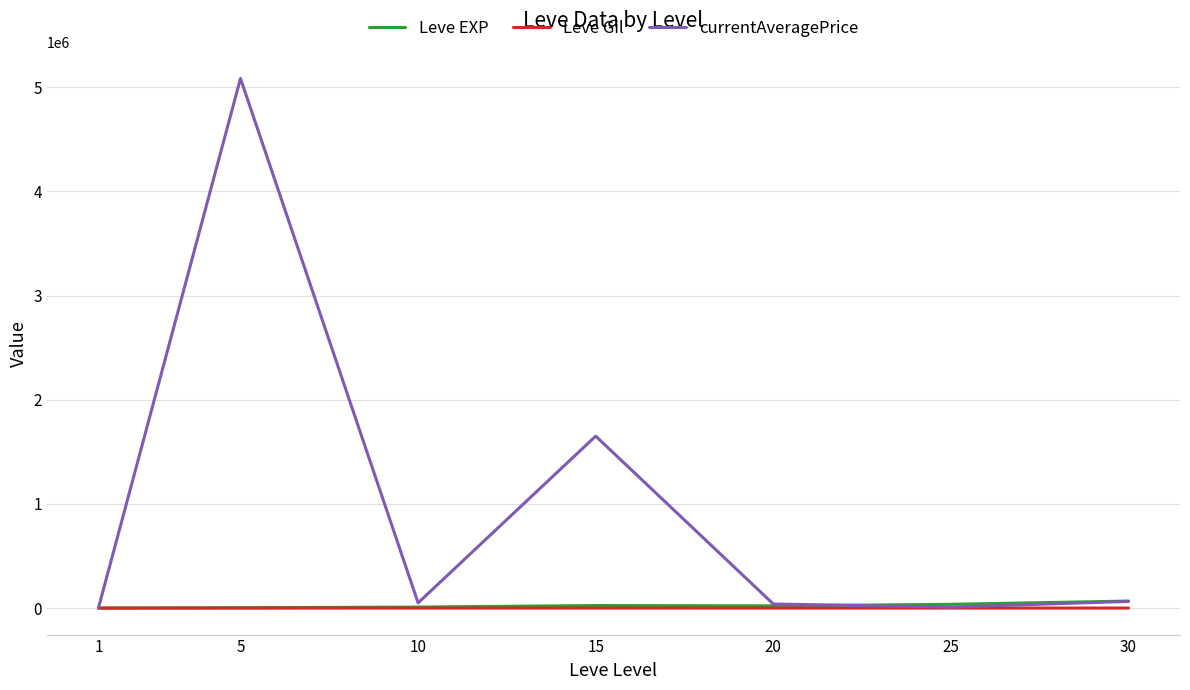

What is the highest value of the currentAveragePrice series?

5083333.5